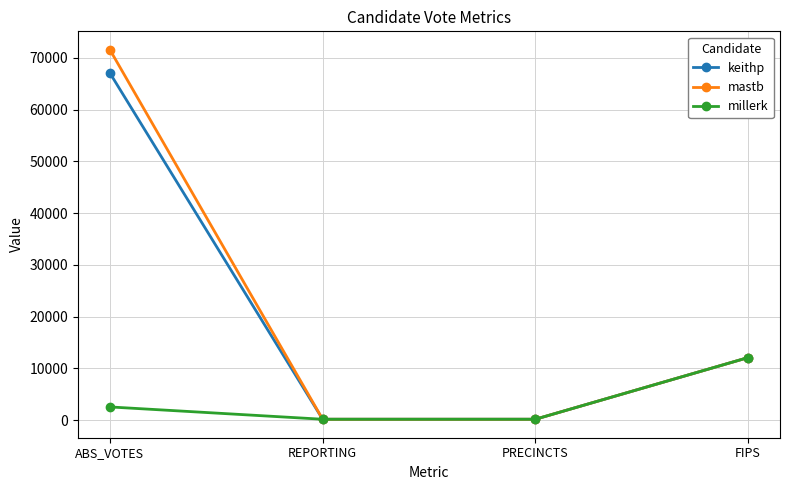

What is the difference between the maximum and minimum values in the millerk series?

11911